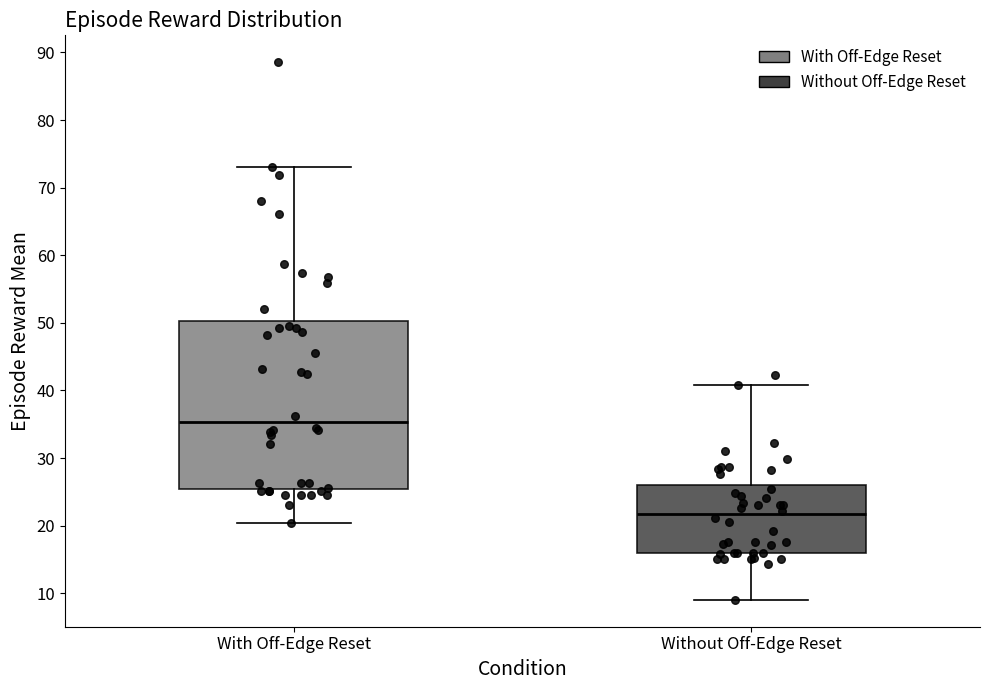

Where does the lower whisker of the box for With Off-Edge Reset end on the y-axis? The values are not printed on the chart, so give them approximately, as read against the axis.

20